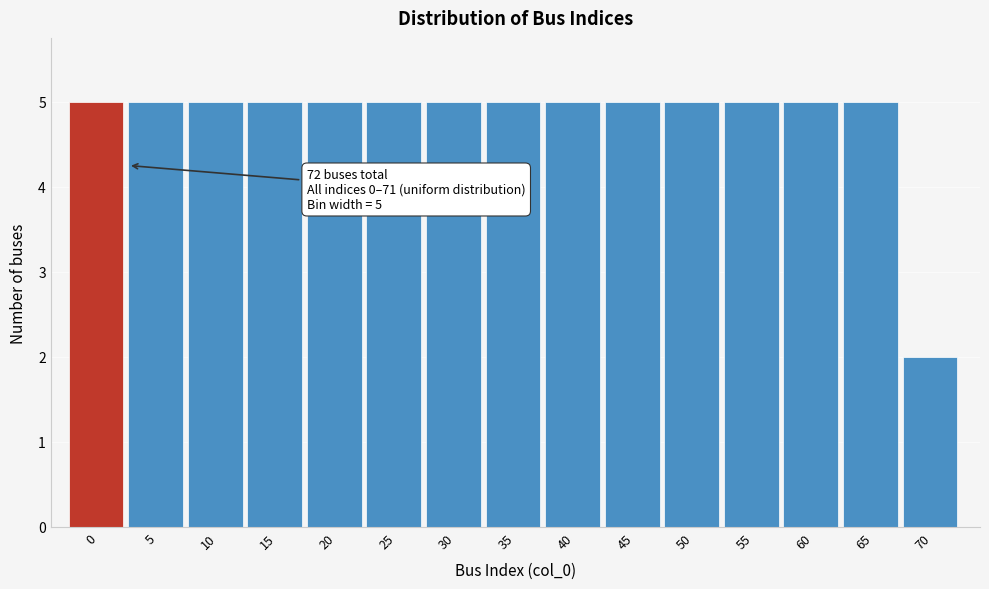

Reading right to left, extract all data points from this chart.

70=2	65=5	60=5	55=5	50=5	45=5	40=5	35=5	30=5	25=5	20=5	15=5	10=5	5=5	0=5